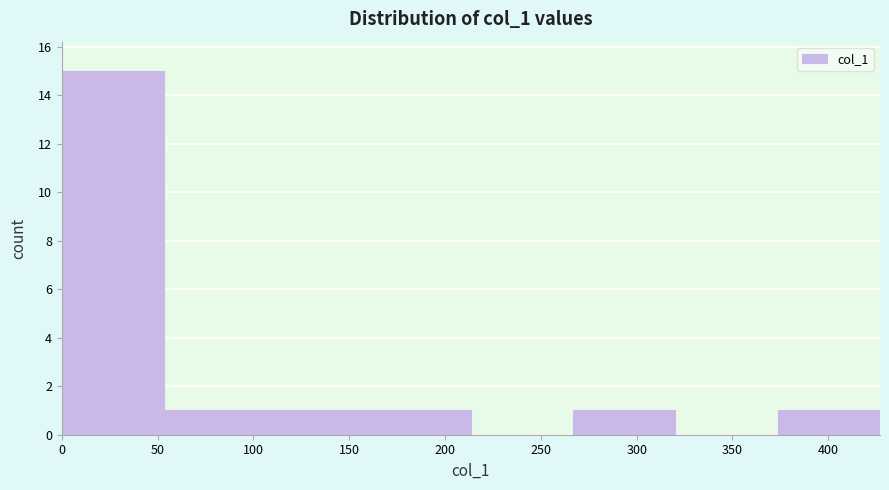

Which range on the x-axis has the tallest bar?

0 to 55